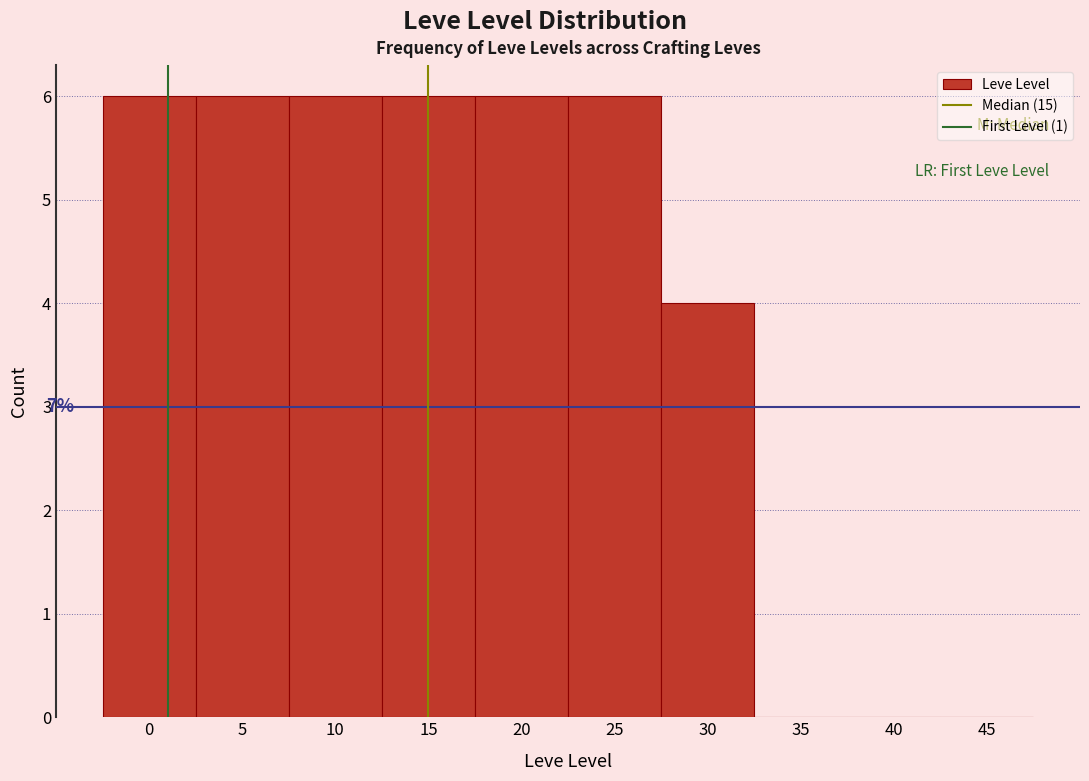

Reading right to left, what are all the values shown in this chart?

45=0	40=0	35=0	30=4	25=6	20=6	15=6	10=6	5=6	0=6